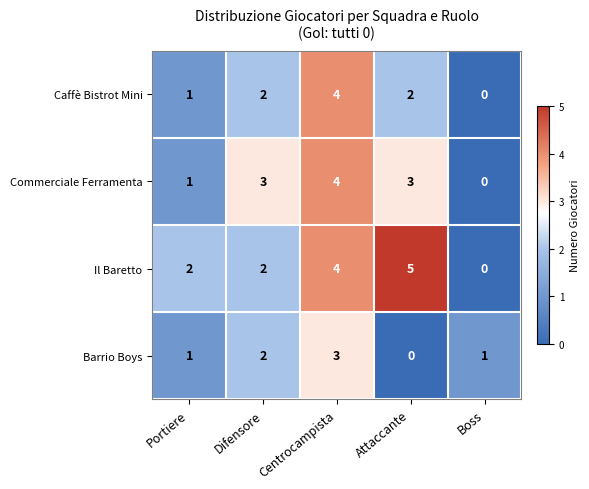

Where is Commerciale Ferramenta nearest to the value 2?

Portiere